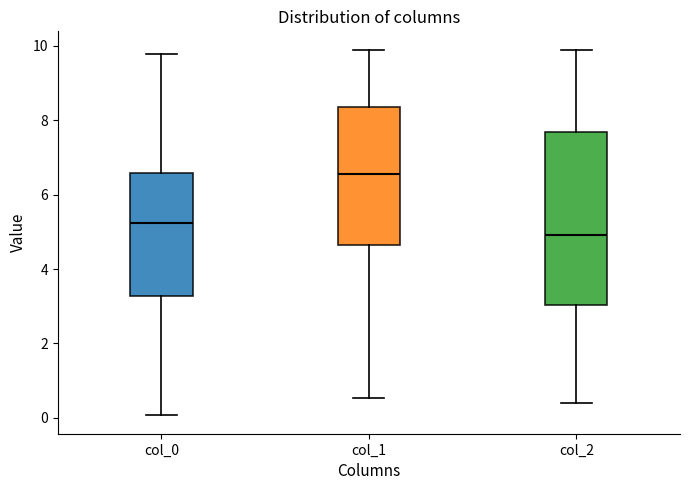

Which box has the lowest median line?

col_2